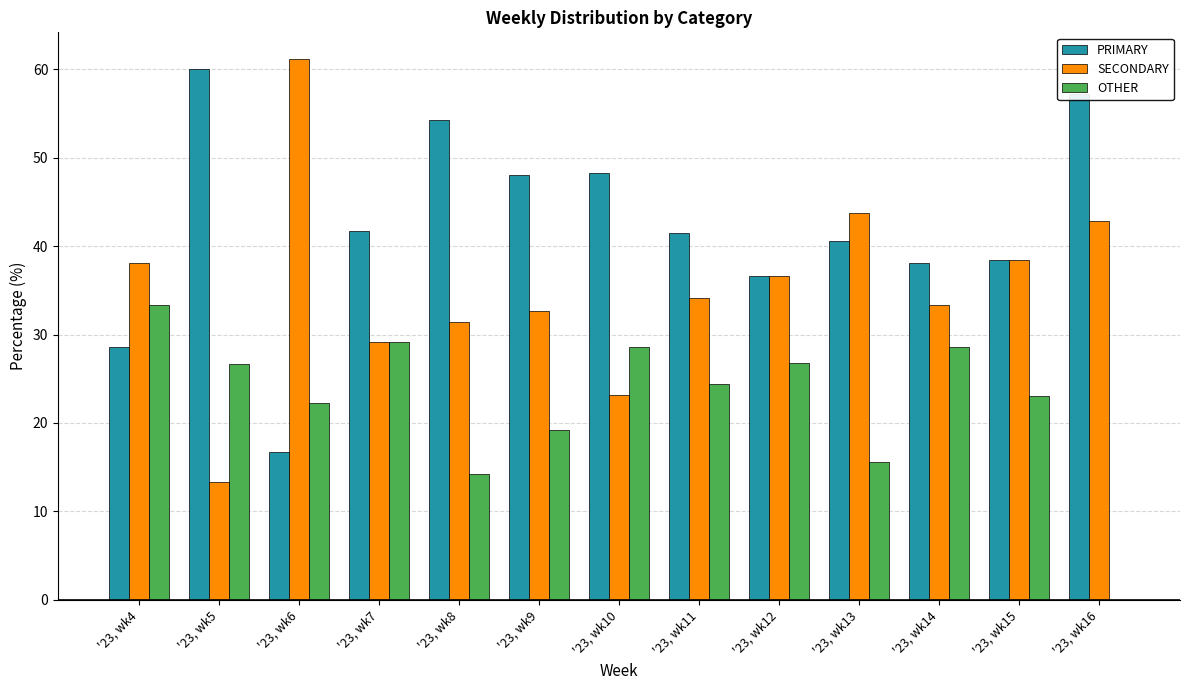

Between '23, wk6 and '23, wk13, which series saw the biggest shift?

PRIMARY